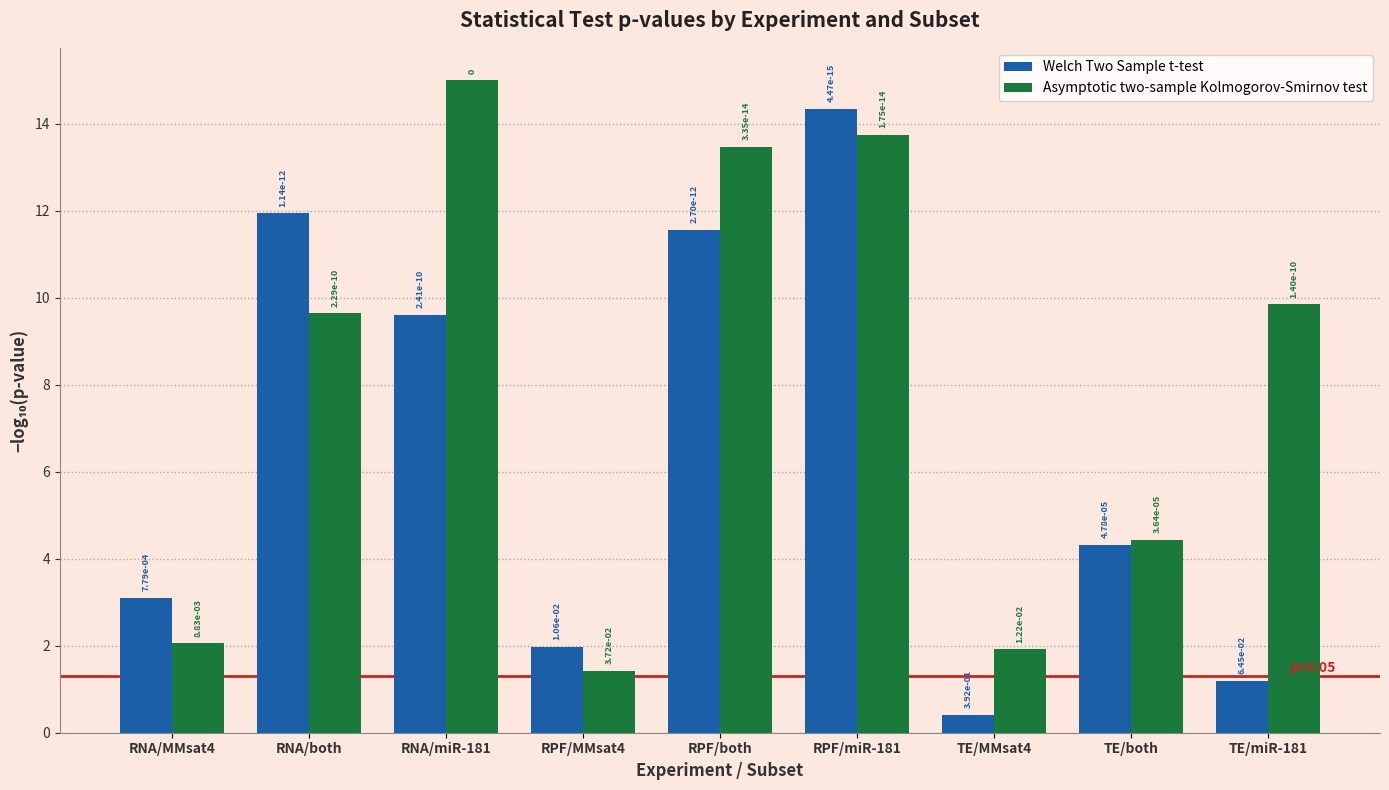

What are all the series names shown in the legend?

Welch Two Sample t-test, Asymptotic two-sample Kolmogorov-Smirnov test